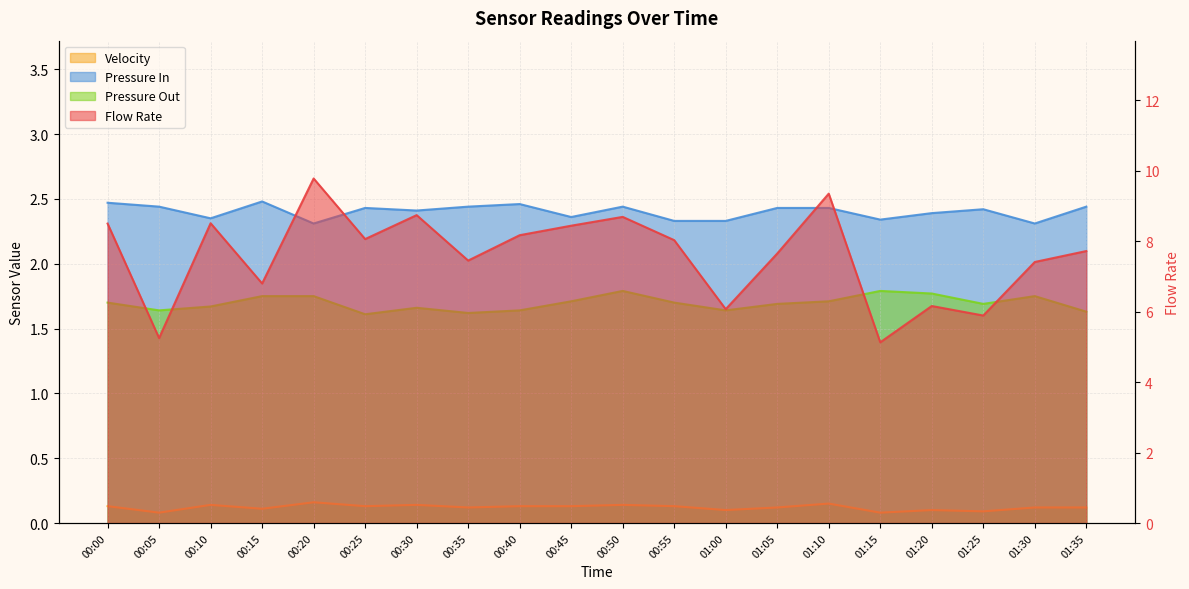

What is the label of the 15th point from the left?

01:10